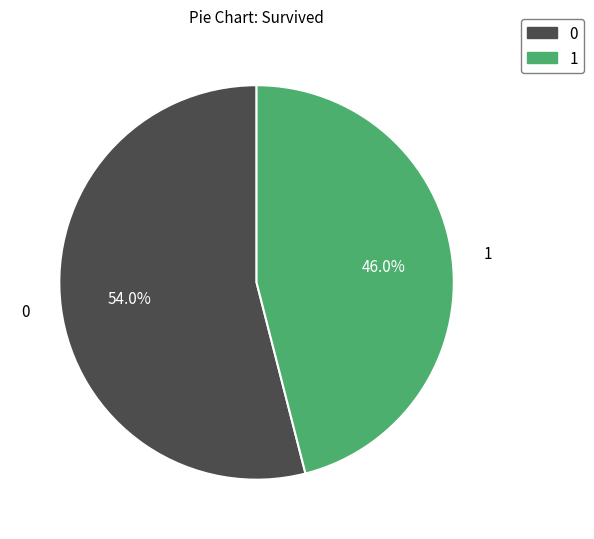

What is the majority slice?

0